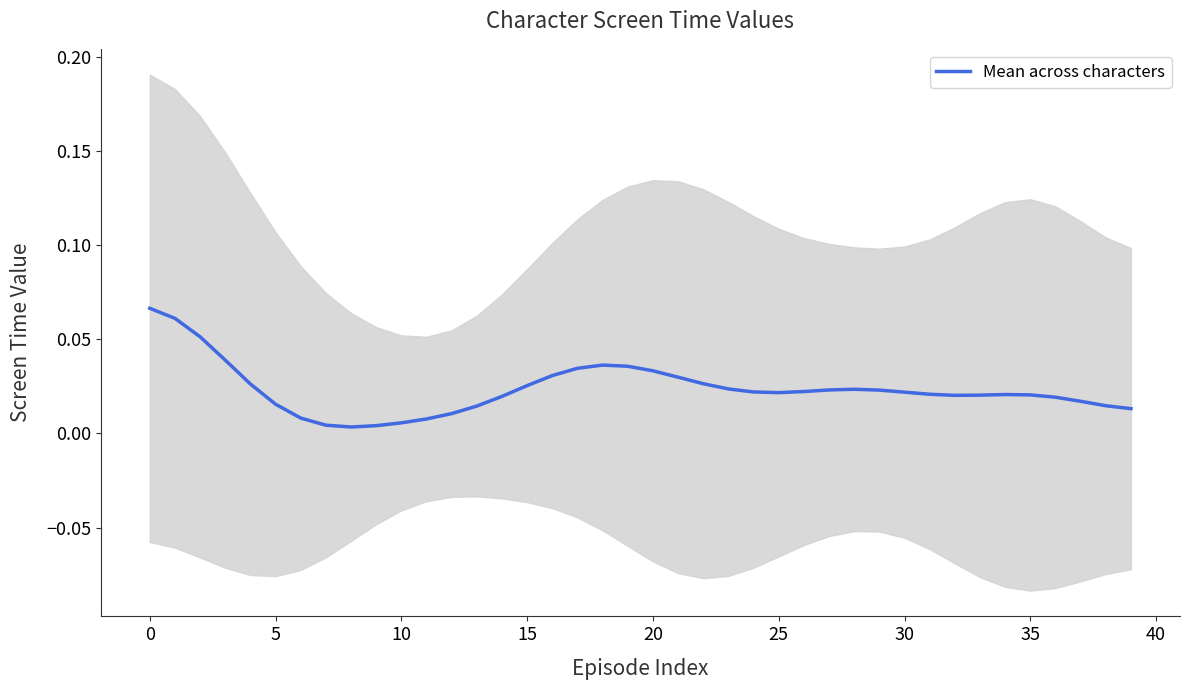

At which category does the data reach its first local peak?

18